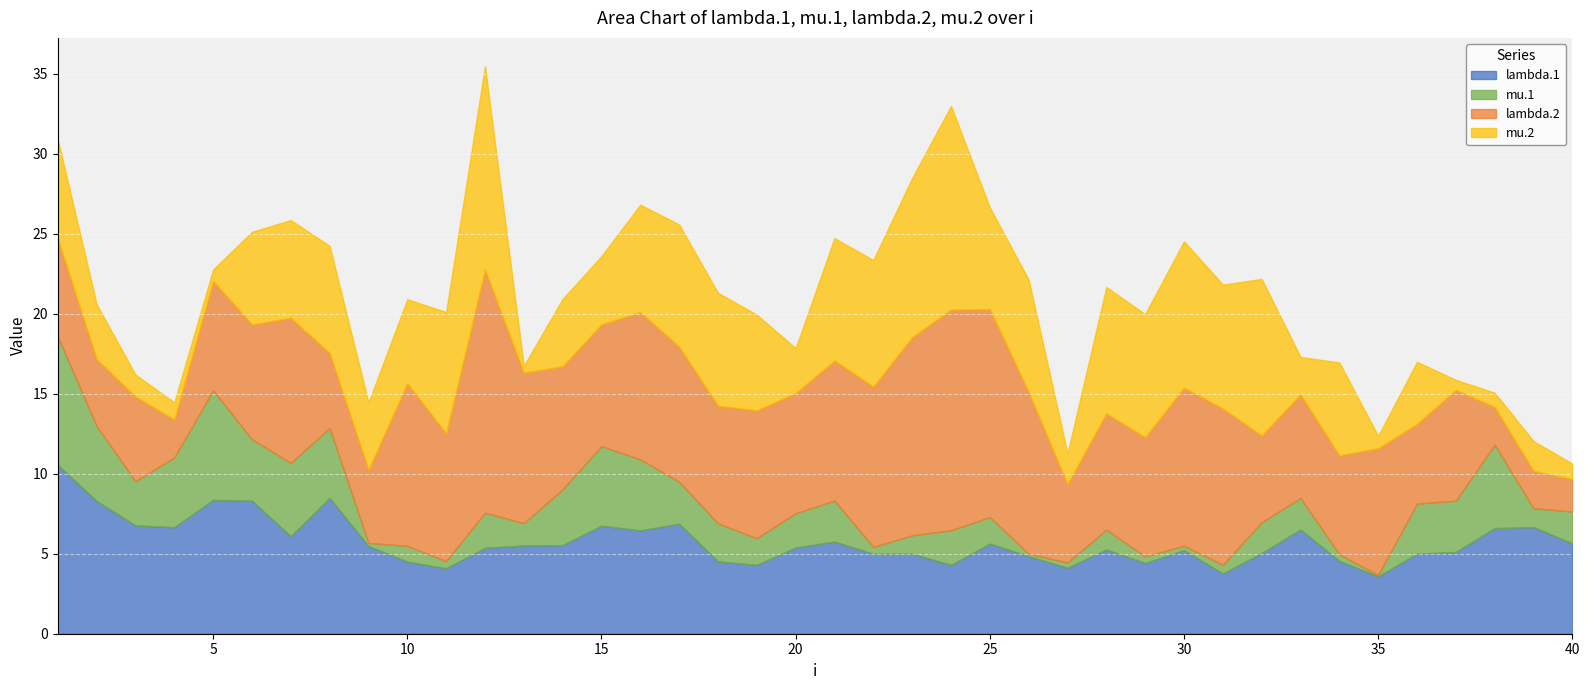

Which series ends up on top after the final intersection of lambda.2 and mu.1?

lambda.2